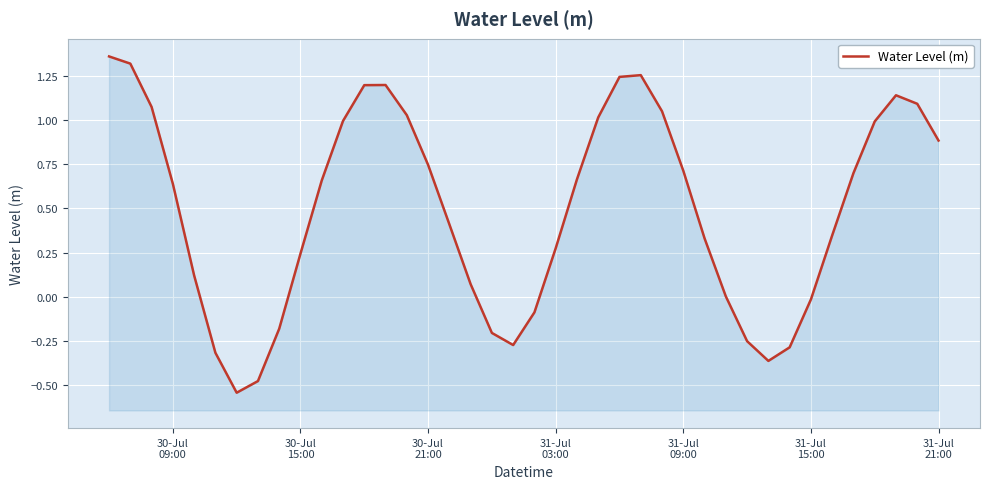

How many lines are shown in the chart?

1